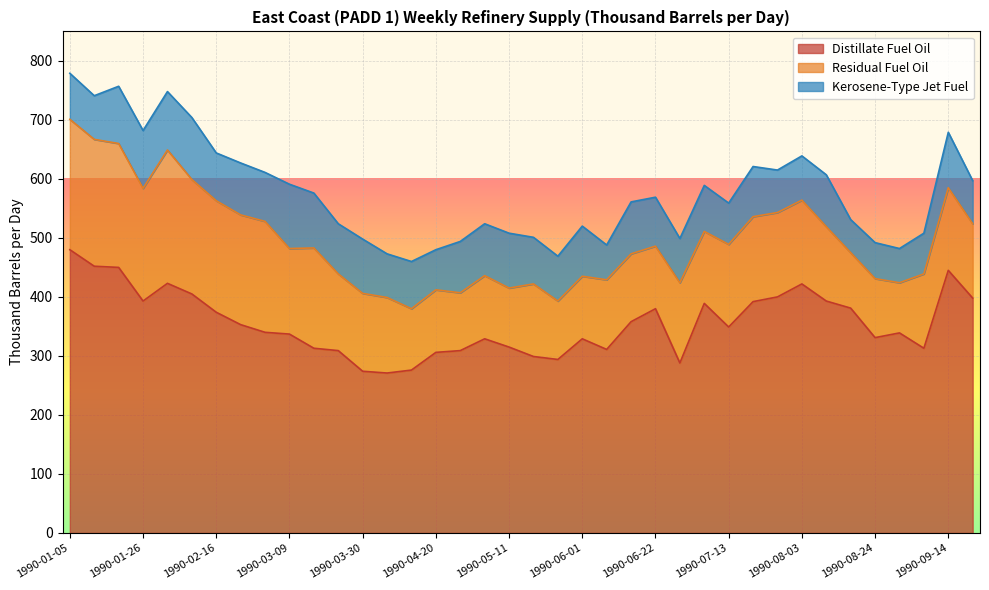

At which category does the chart reach its peak across all series?

1990-01-05